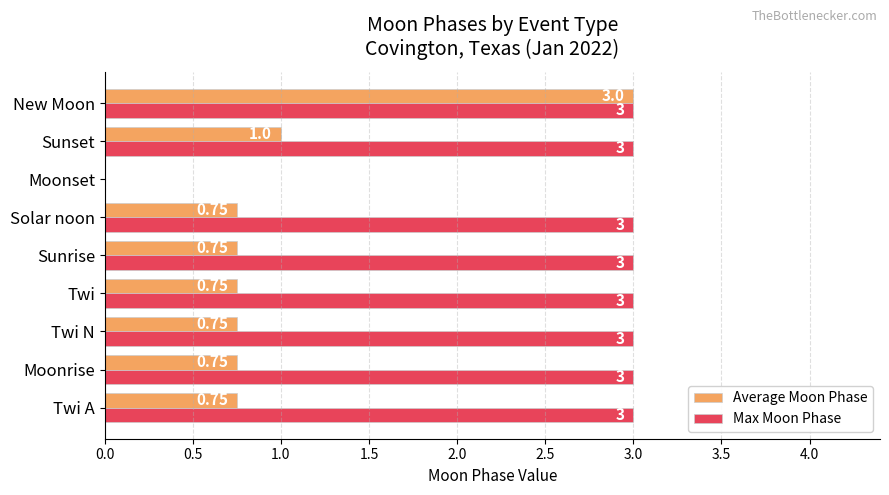

Which series changed the most between Twi A and Moonset?

Max Moon Phase